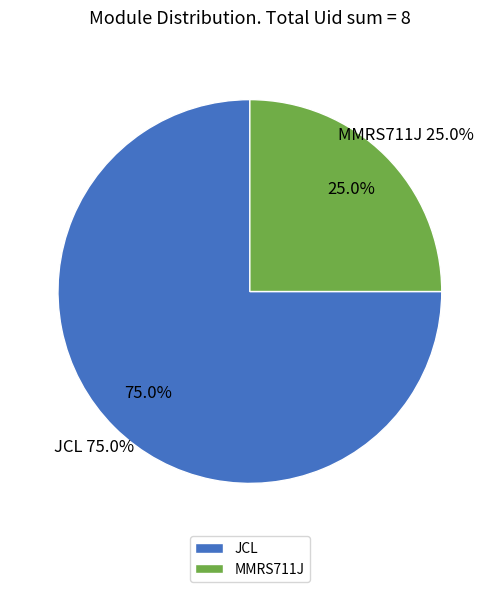

What is the largest slice in the pie chart?

JCL